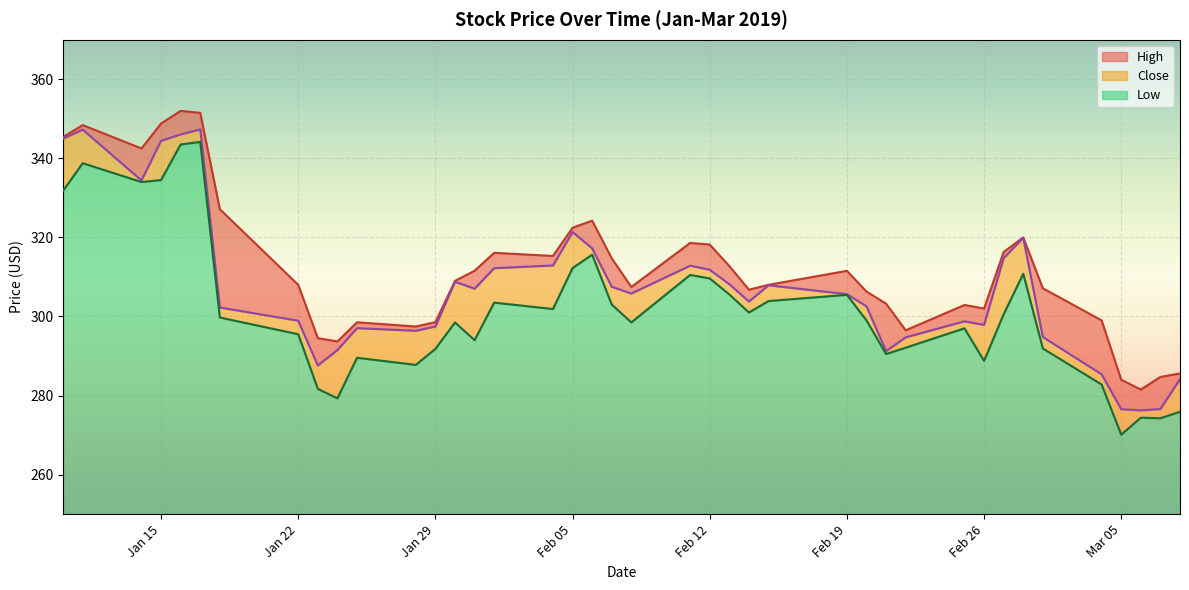

What are all the series names shown in the legend?

High, Close, Low